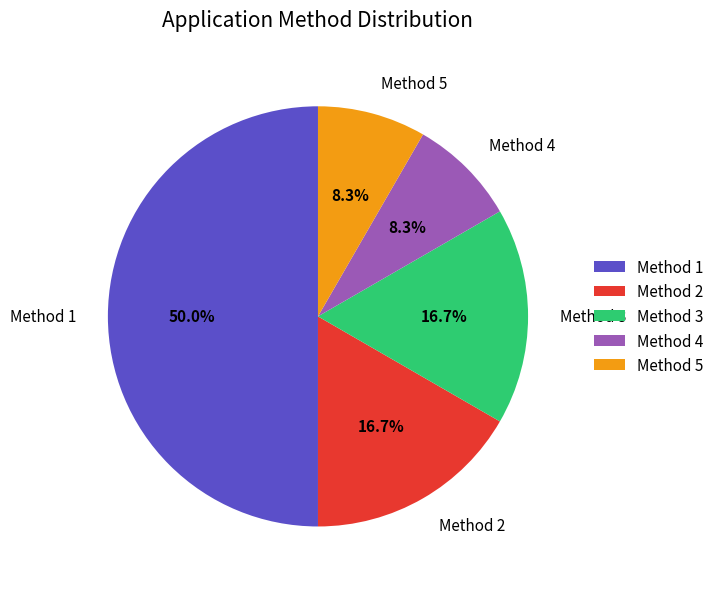

What percentage do Method 3 and Method 5 together represent?

25.0%